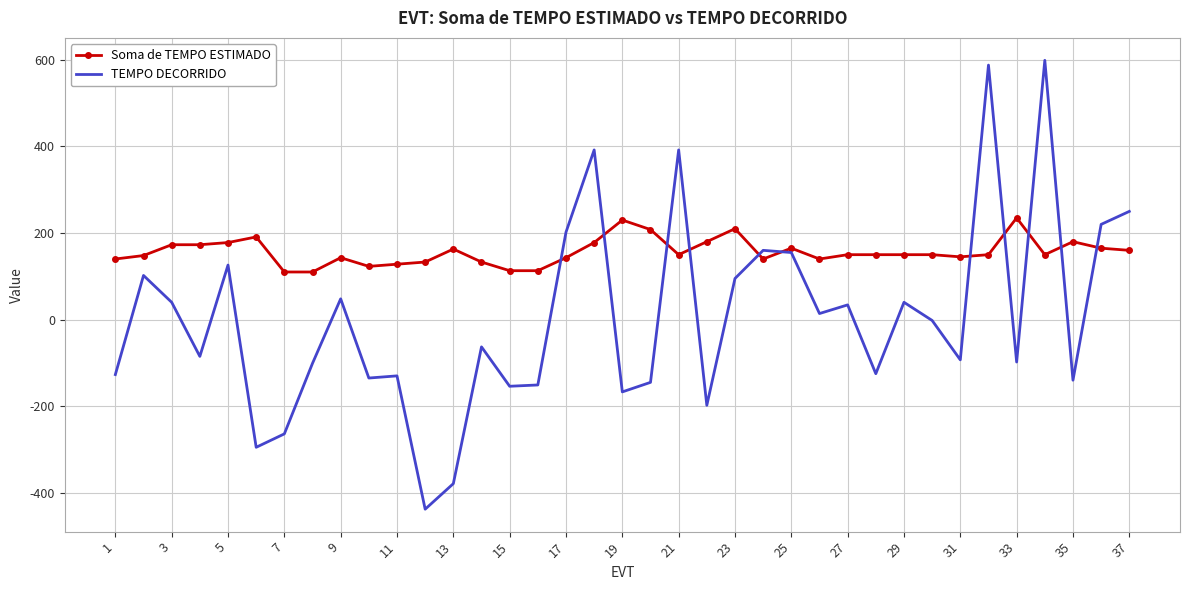

What is the maximum value for Soma de TEMPO ESTIMADO?

235